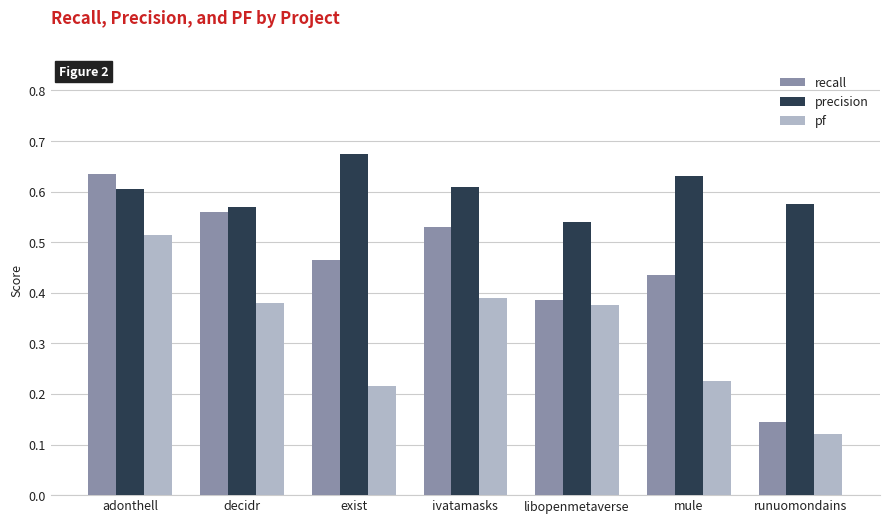

How many precision values are between 0 and 1?

7